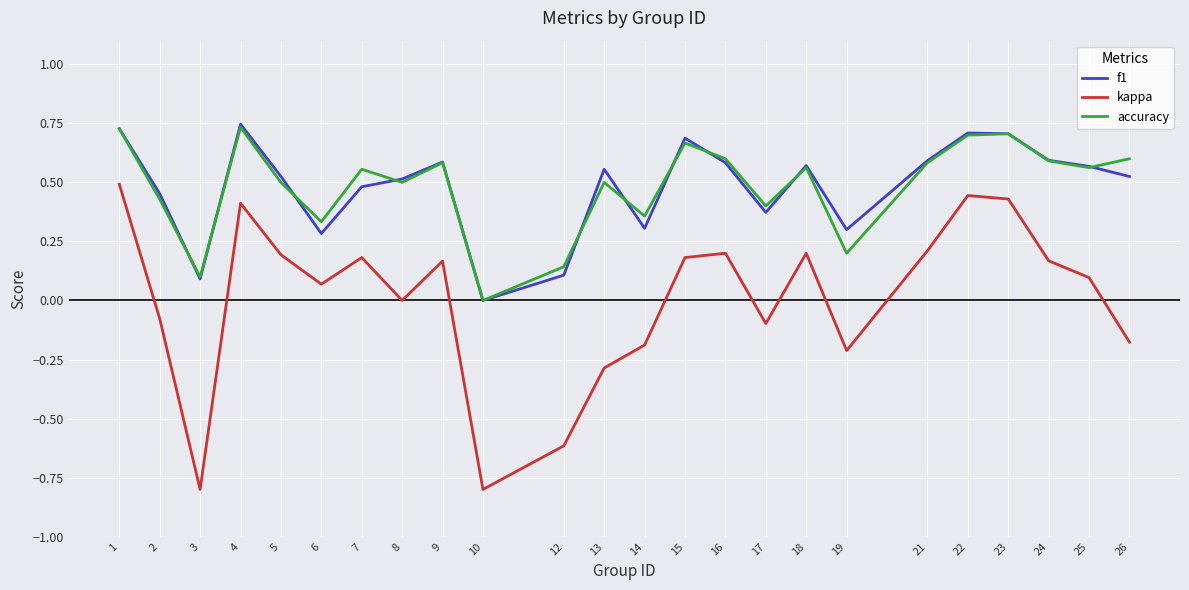

How many positive values does the f1 series have?

23